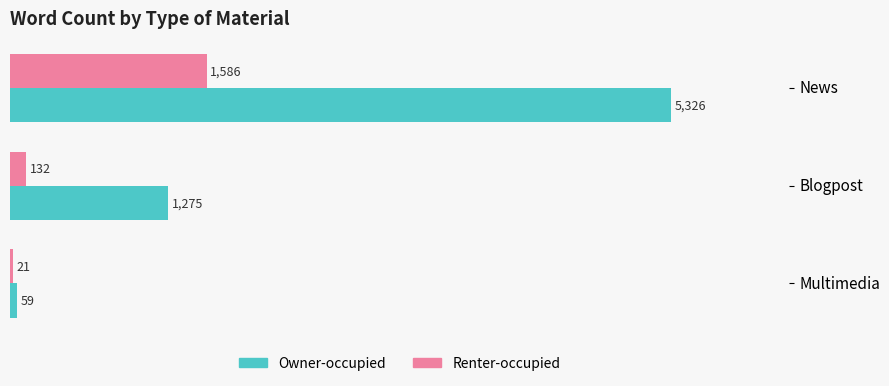

Where is Owner-occupied nearest to the value 2692?

Blogpost